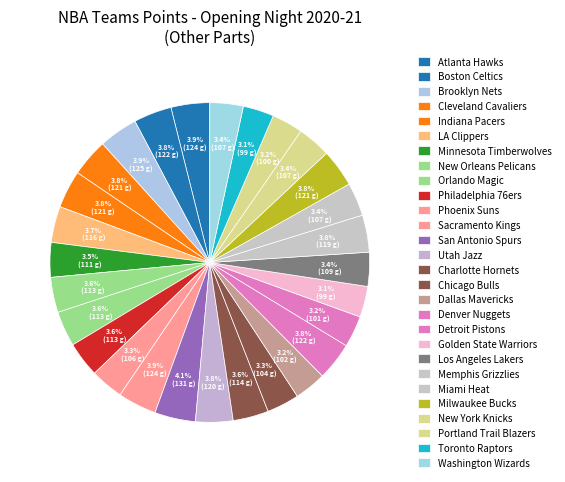

How many slices are in this pie chart?

28